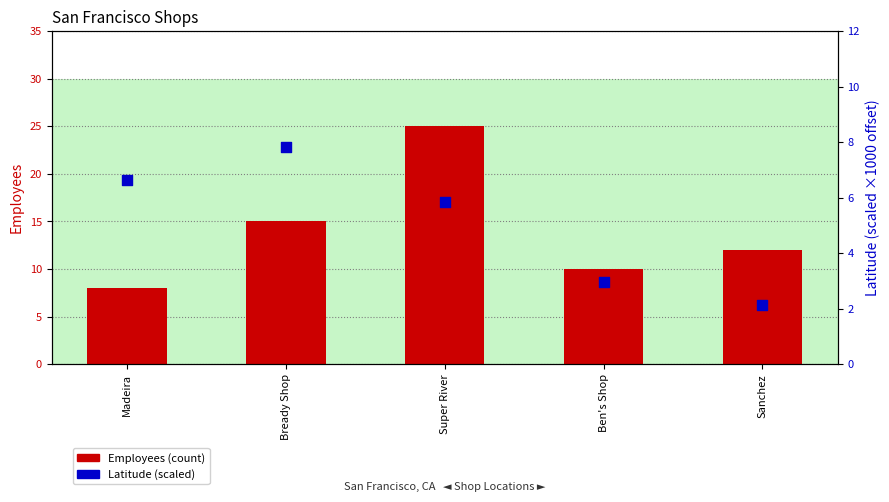

What are all the series names shown in the legend?

Employees (count), Latitude (scaled)